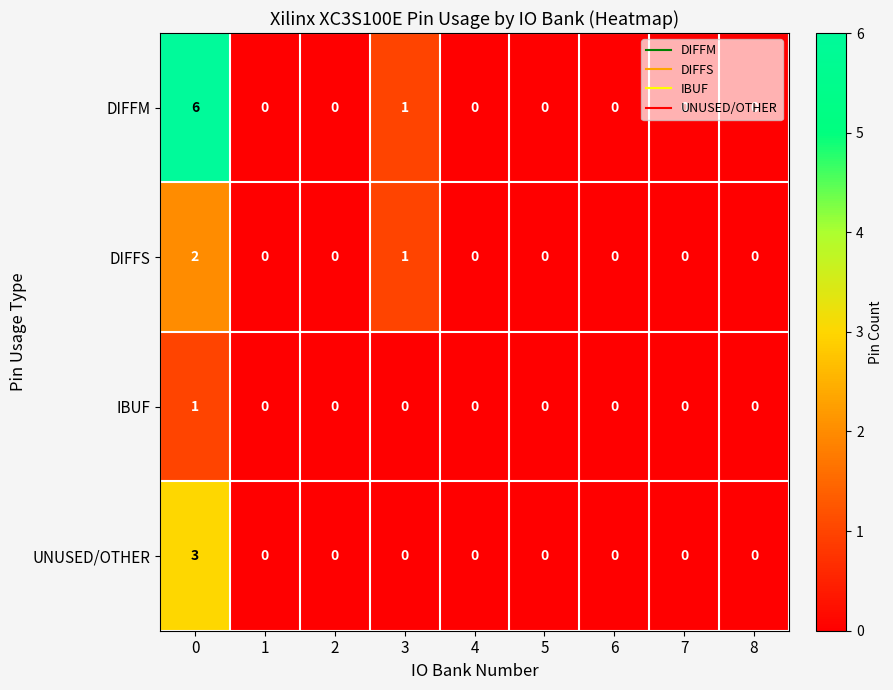

Is it true that UNUSED/OTHER equals 0 at 1?

True